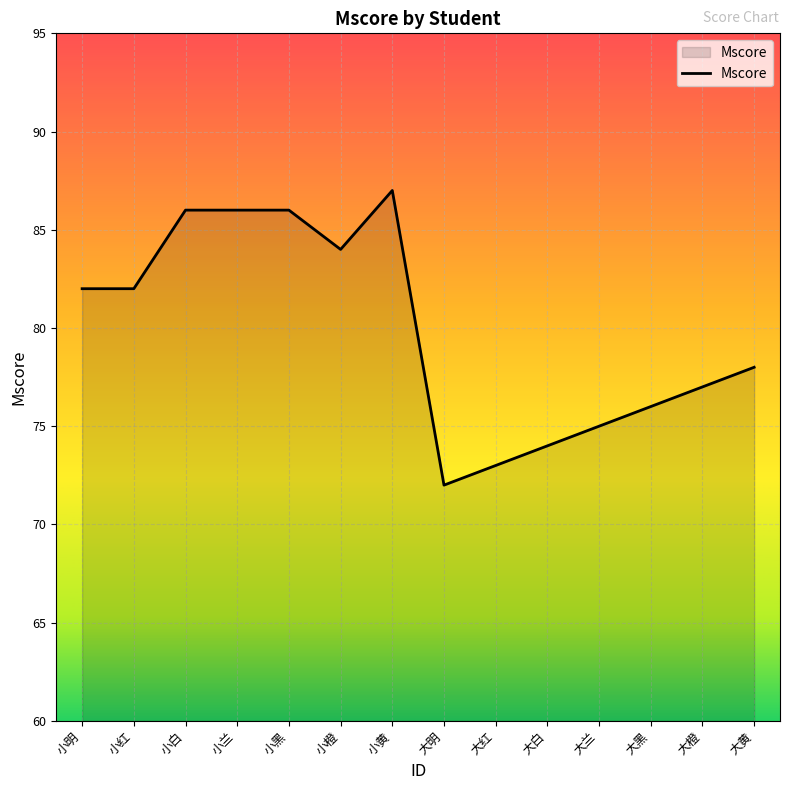

What position from the right is 大橙?

2